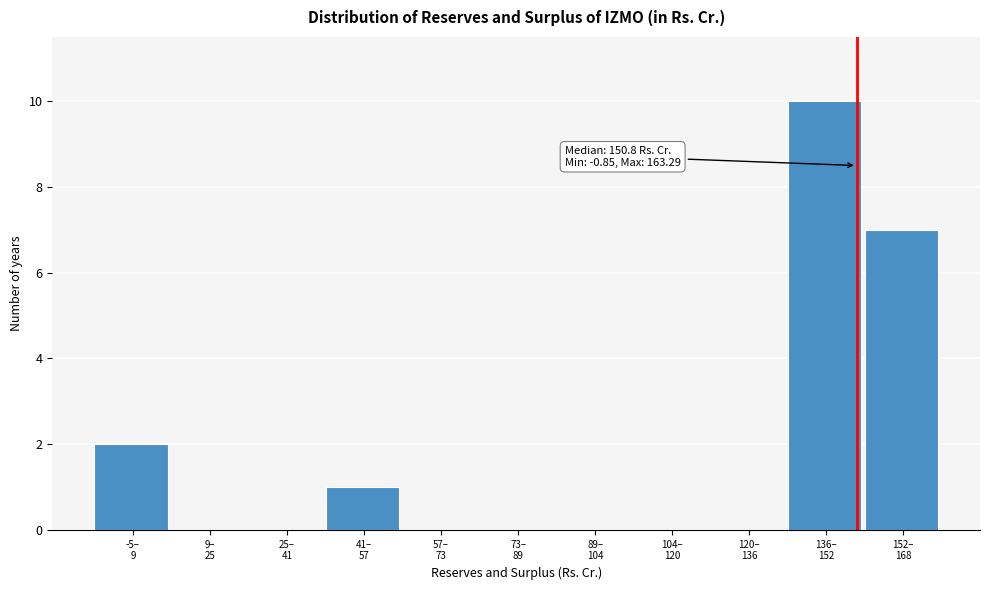

What is the sum of all values?

20